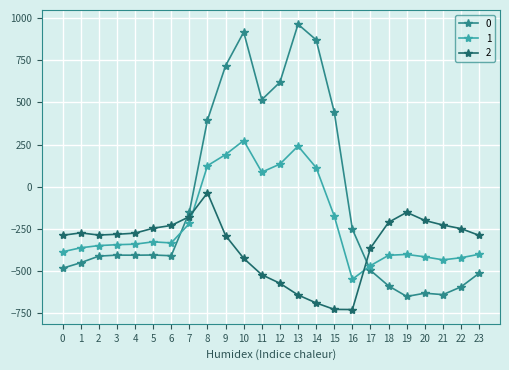

Rank the series at 9 from lowest to highest value.

2, 1, 0